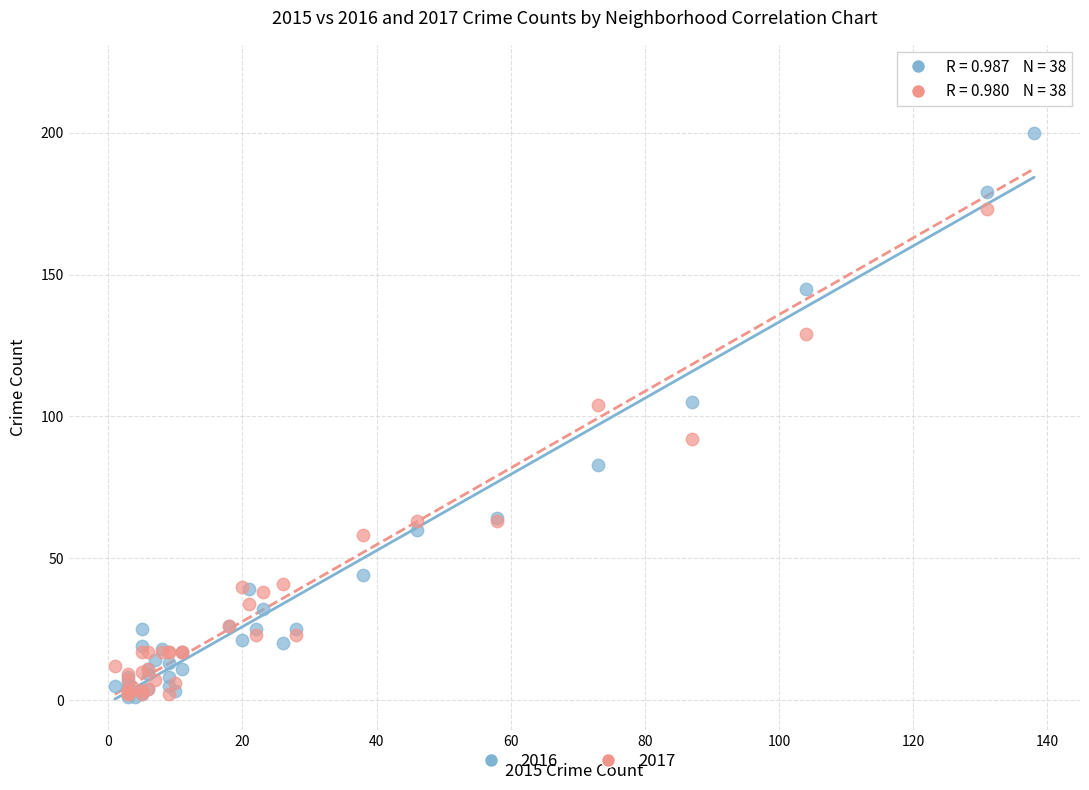

What are all the series names shown in the legend?

2016, 2017